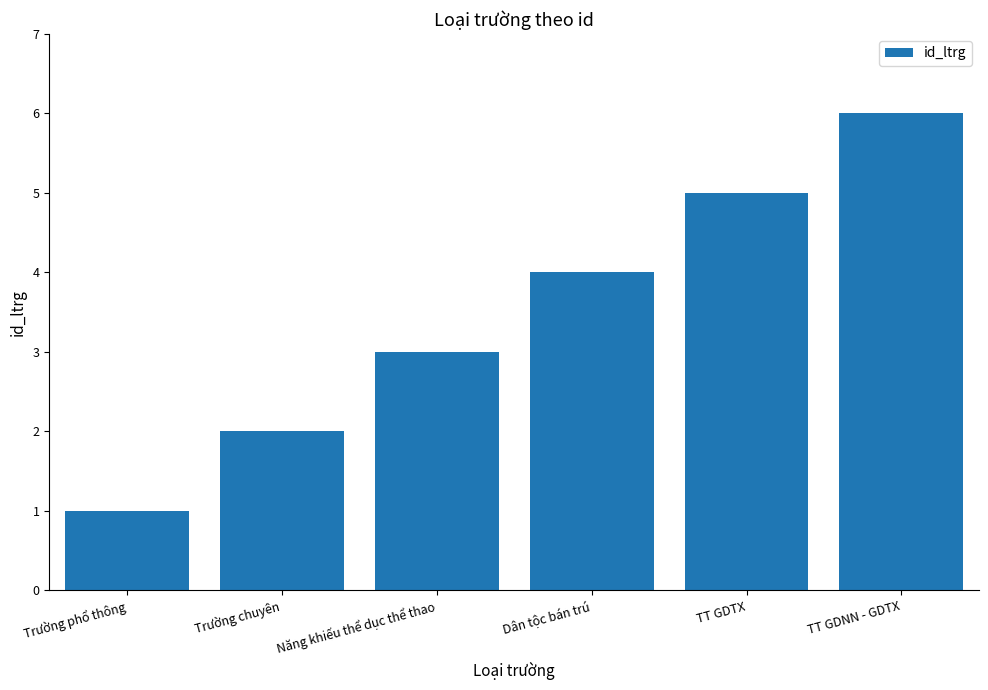

Reading left to right, list all the values displayed in this chart.

Trường phổ thông=1	Trường chuyên=2	Năng khiếu thể dục thể thao=3	Dân tộc bán trú=4	TT GDTX=5	TT GDNN - GDTX=6